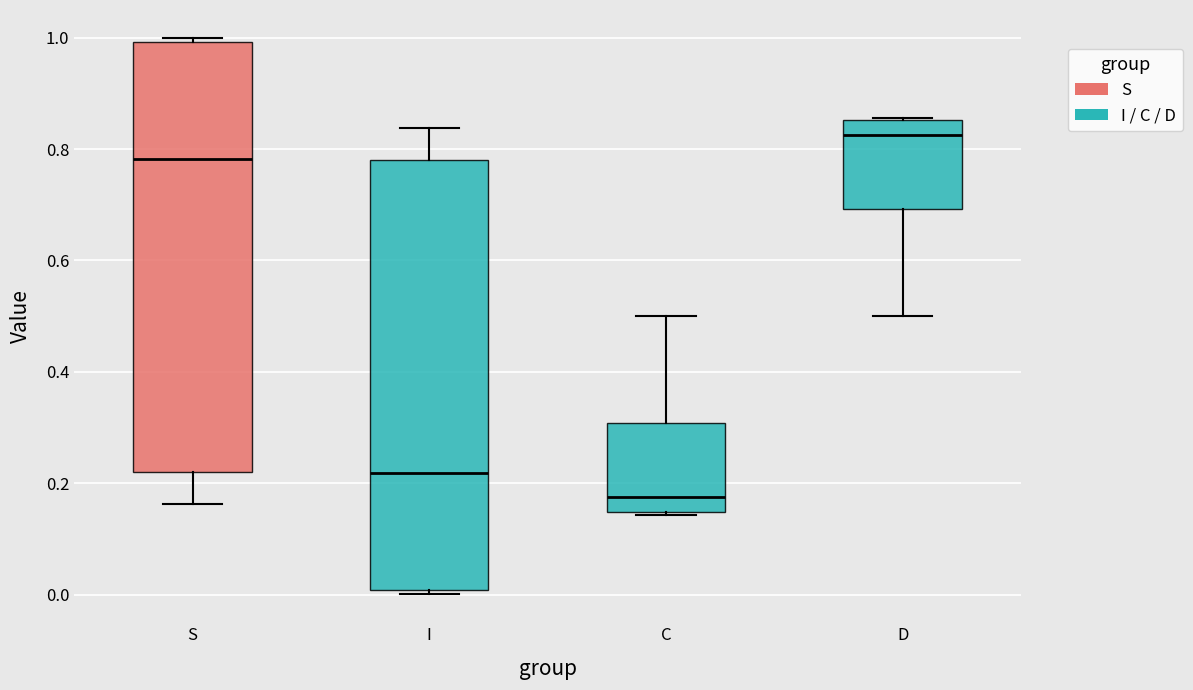

Reading left to right, transcribe this box plot: for each box, give where its median line is, the range the box spans, and where its two whiskers end, as read against the y-axis. The values are not printed on the chart, so give them approximately, as read against the axis.

S: median 0.78, box 0.22 to 1.00, whiskers 0.16 to 1.00 (just above the box's upper edge)
I: median 0.22, box 0.00 to 0.78, whiskers 0.00 (just below the box's lower edge) to 0.84
C: median 0.18, box 0.14 to 0.30, whiskers 0.14 to 0.50
D: median 0.82, box 0.70 to 0.86, whiskers 0.50 to 0.86